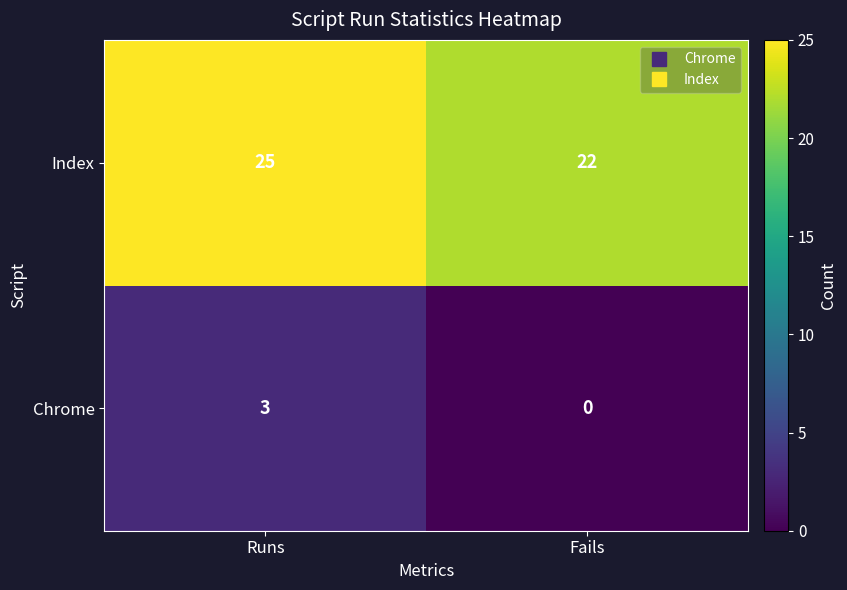

What is the spread (max minus min) of values at Fails?

22